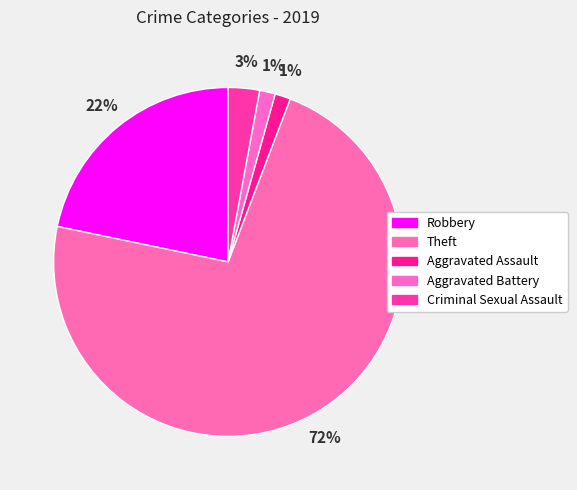

Is it true that Criminal Sexual Assault is 16% of the pie?

False